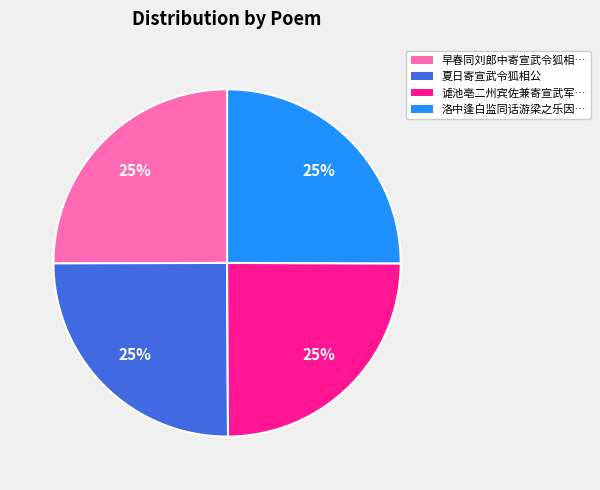

Does any single category account for the majority?

No